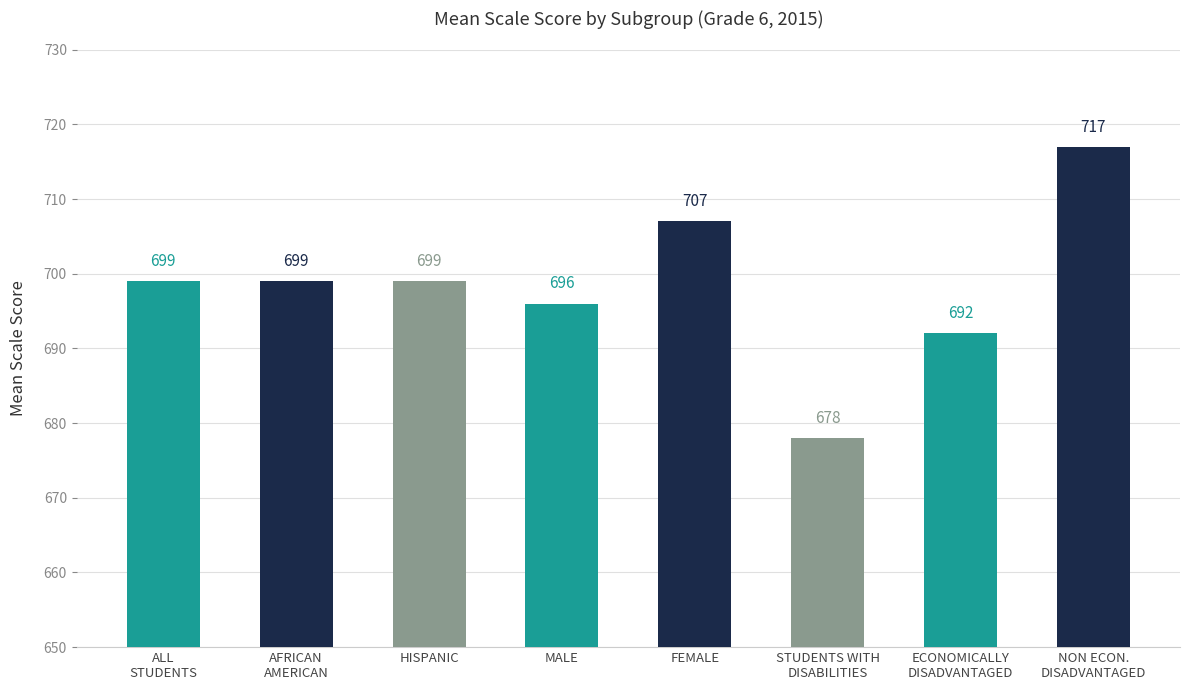

What is the difference between the second highest and minimum values?

29